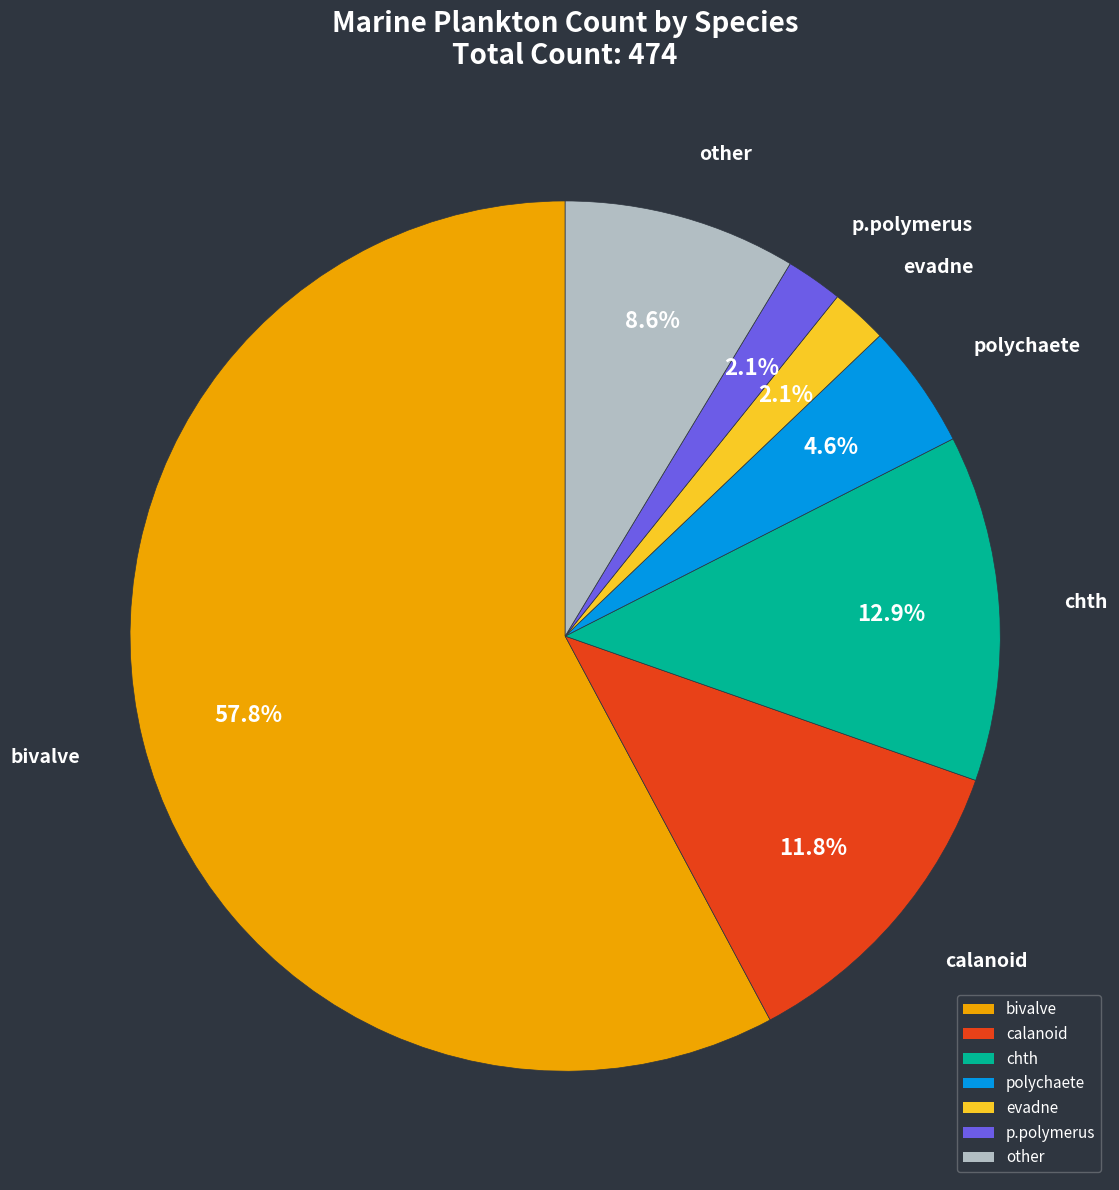

Between chth and p.polymerus, which is larger?

chth